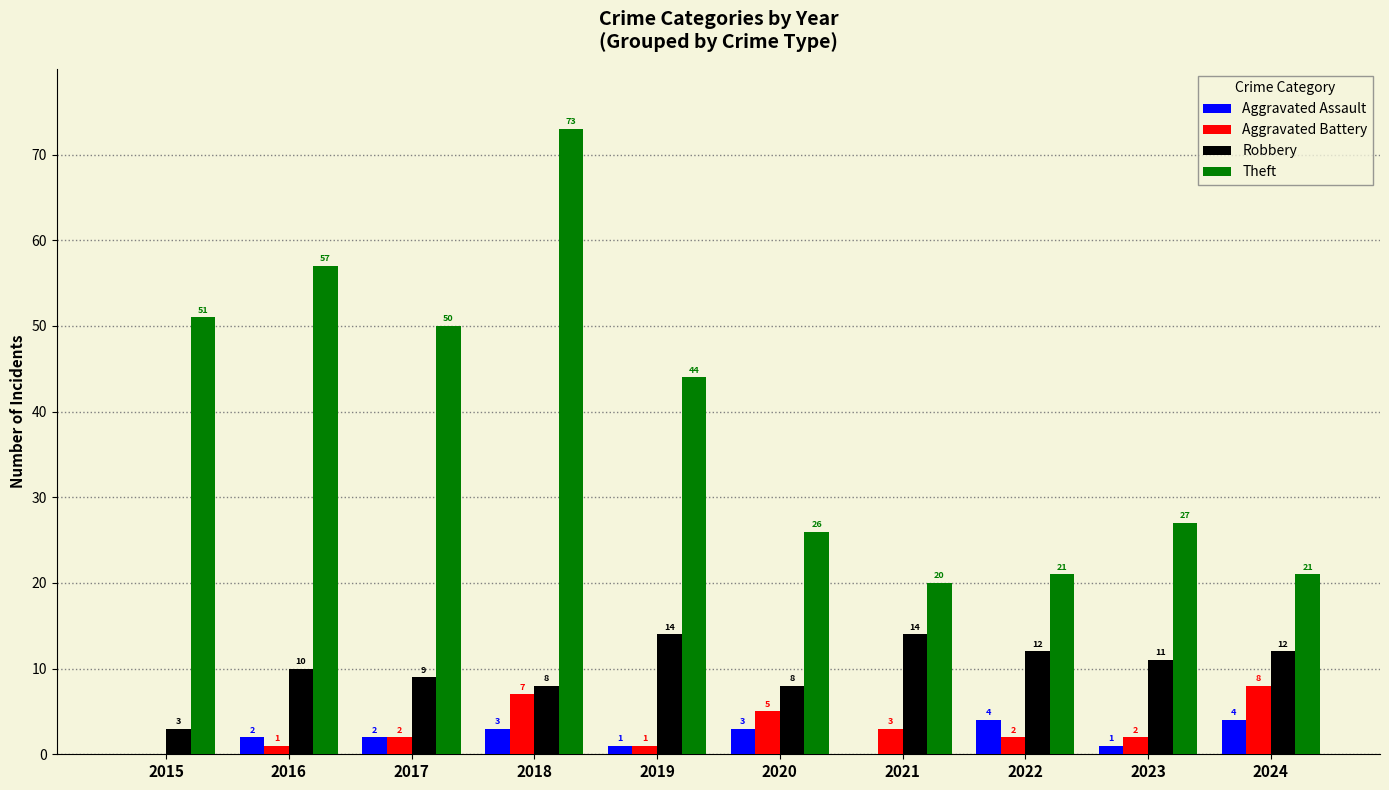

How many data points does each series have?

10